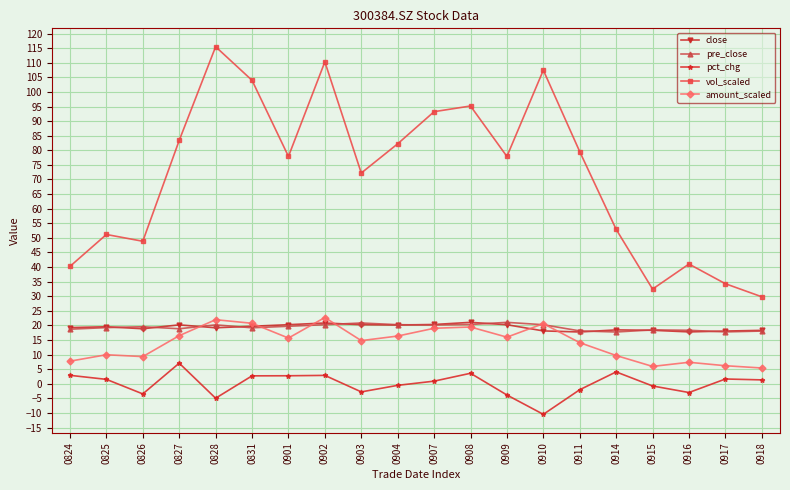

What value does the close series have at 0914?

18.5